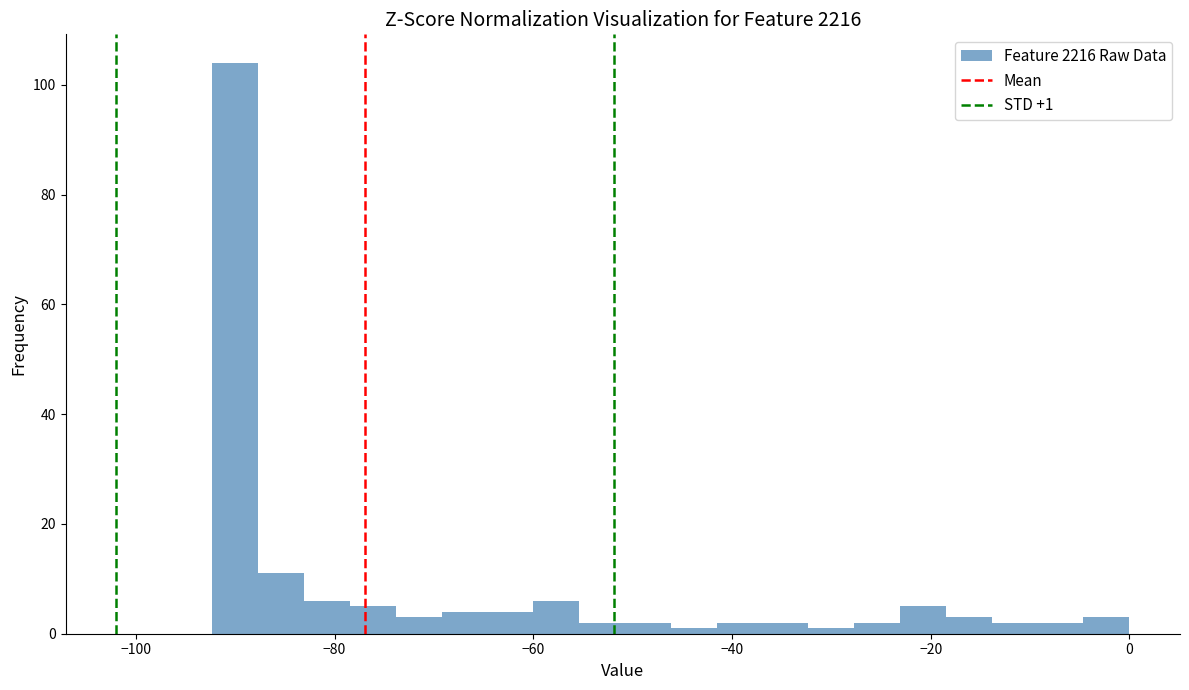

Around what value on the x-axis is the tallest bar? Give the approximate position of its centre, as read against the axis.

-90